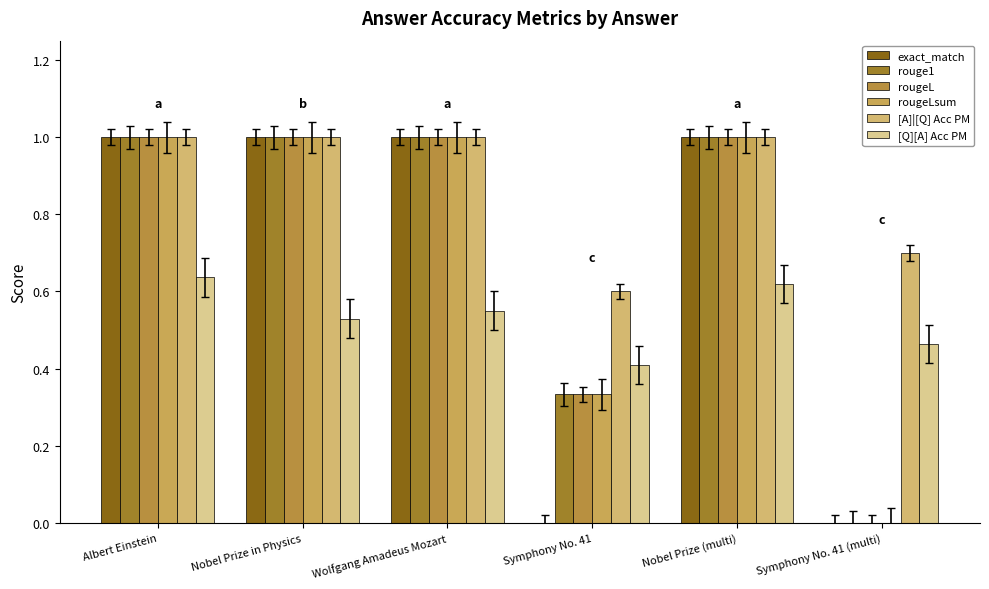

Reading left to right, list all the values displayed in this chart.

exact_match: Albert Einstein=1.0	Nobel Prize in Physics=1.0	Wolfgang Amadeus Mozart=1.0	Symphony No. 41=0.0	Nobel Prize (multi)=1.0	Symphony No. 41 (multi)=0.0
rouge1: Albert Einstein=1.0	Nobel Prize in Physics=1.0	Wolfgang Amadeus Mozart=1.0	Symphony No. 41=0.3	Nobel Prize (multi)=1.0	Symphony No. 41 (multi)=0.0
rougeL: Albert Einstein=1.0	Nobel Prize in Physics=1.0	Wolfgang Amadeus Mozart=1.0	Symphony No. 41=0.3	Nobel Prize (multi)=1.0	Symphony No. 41 (multi)=0.0
rougeLsum: Albert Einstein=1.0	Nobel Prize in Physics=1.0	Wolfgang Amadeus Mozart=1.0	Symphony No. 41=0.3	Nobel Prize (multi)=1.0	Symphony No. 41 (multi)=0.0
[A]|[Q] Acc PM: Albert Einstein=1.0	Nobel Prize in Physics=1.0	Wolfgang Amadeus Mozart=1.0	Symphony No. 41=0.6	Nobel Prize (multi)=1.0	Symphony No. 41 (multi)=0.7
[Q][A] Acc PM: Albert Einstein=0.6	Nobel Prize in Physics=0.5	Wolfgang Amadeus Mozart=0.6	Symphony No. 41=0.4	Nobel Prize (multi)=0.6	Symphony No. 41 (multi)=0.5